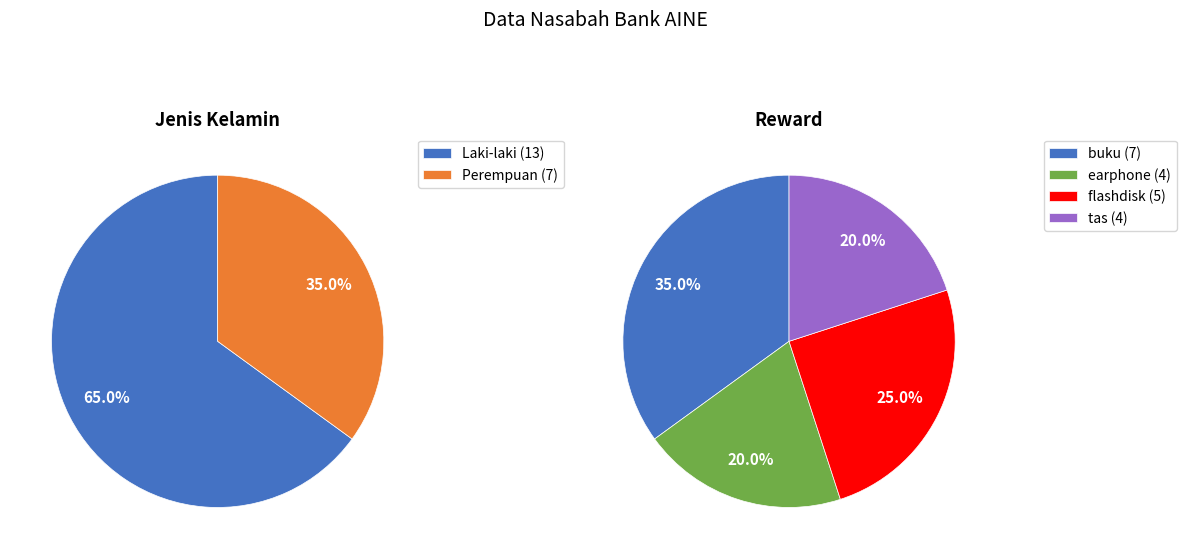

True or false: Laki-laki accounts for 74% of the total.

False